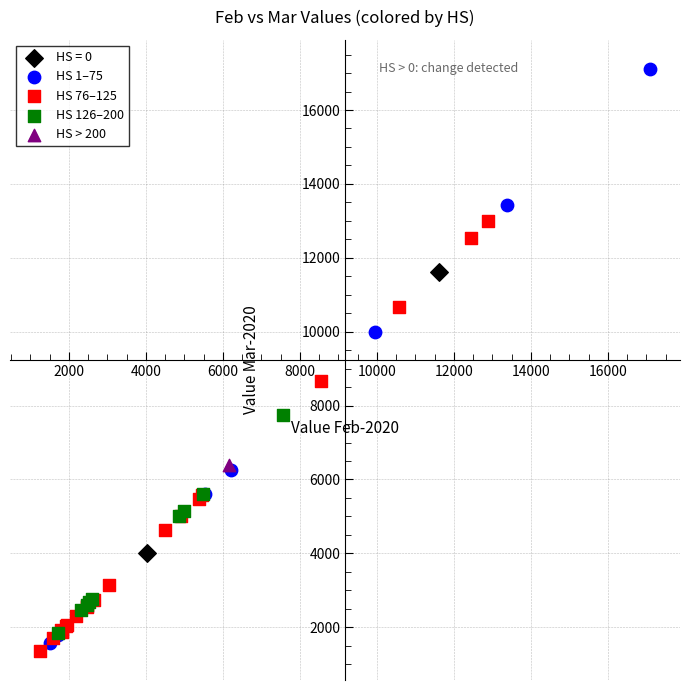

What are all the series names shown in the legend?

HS = 0, HS 1–75, HS 76–125, HS 126–200, HS > 200